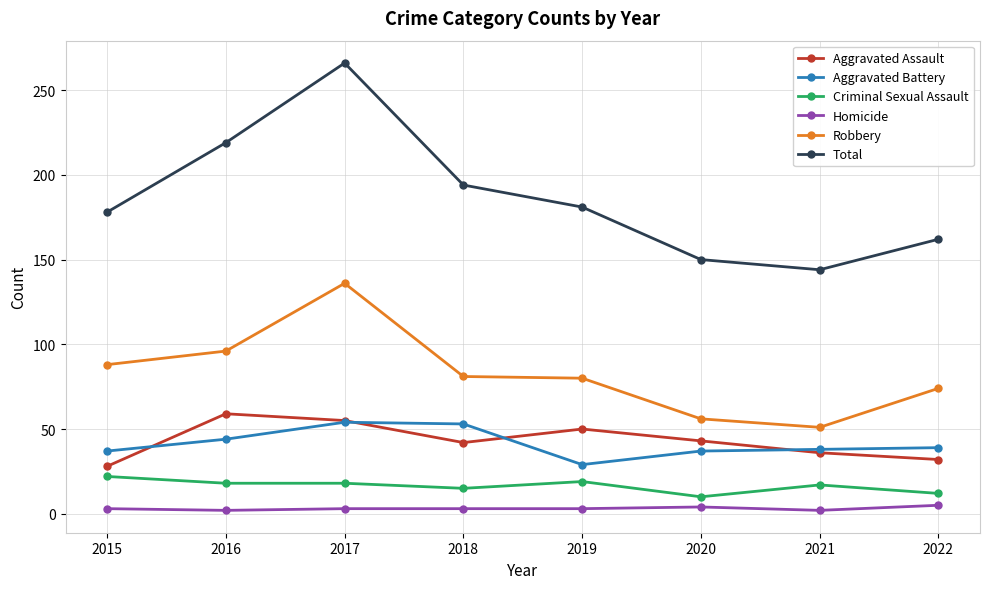

How many lines are shown in the chart?

6